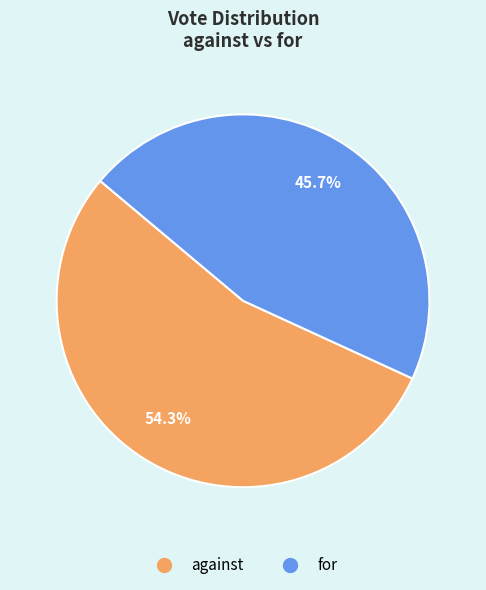

Rank the categories by value from lowest to highest.

for, against